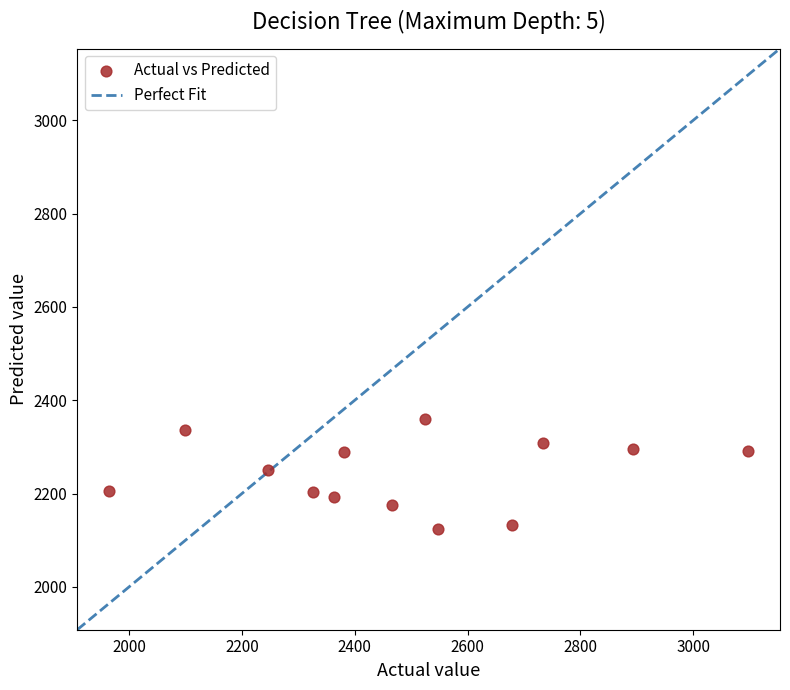

What is the range of X values (max minus min)?

1132.0